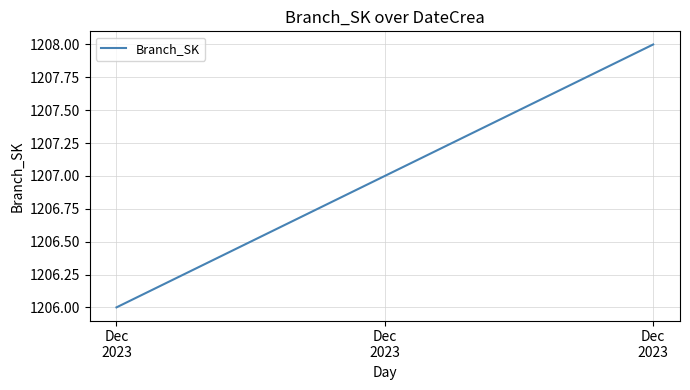

Count the number of data series in this chart.

1